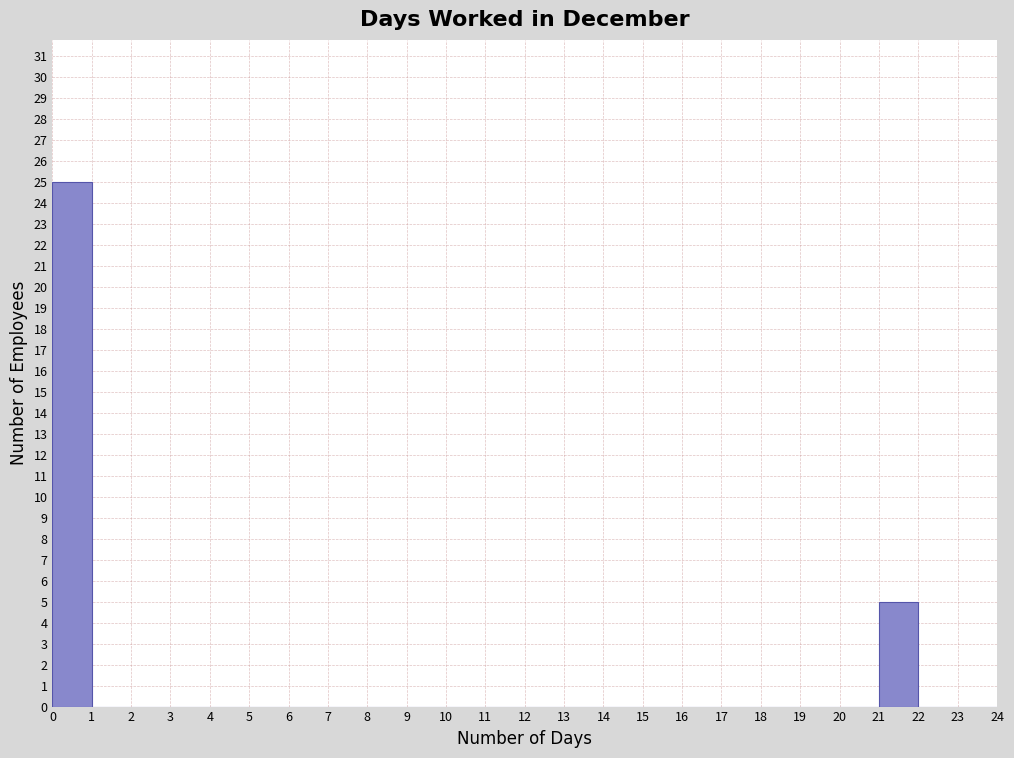

How tall is the bar that spans 21 to 22 on the x-axis? The values are not printed on the chart, so give them approximately, as read against the axis.

5